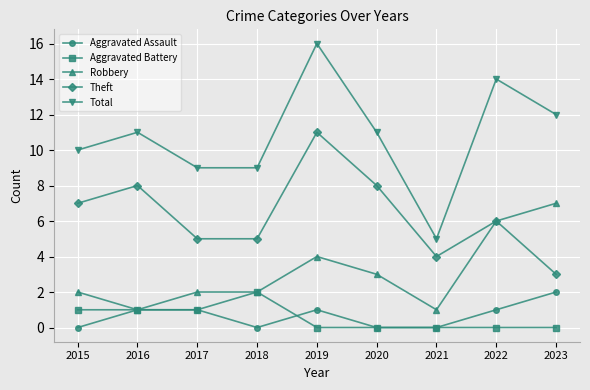

True or false: Aggravated Assault and Total cross at least once.

False